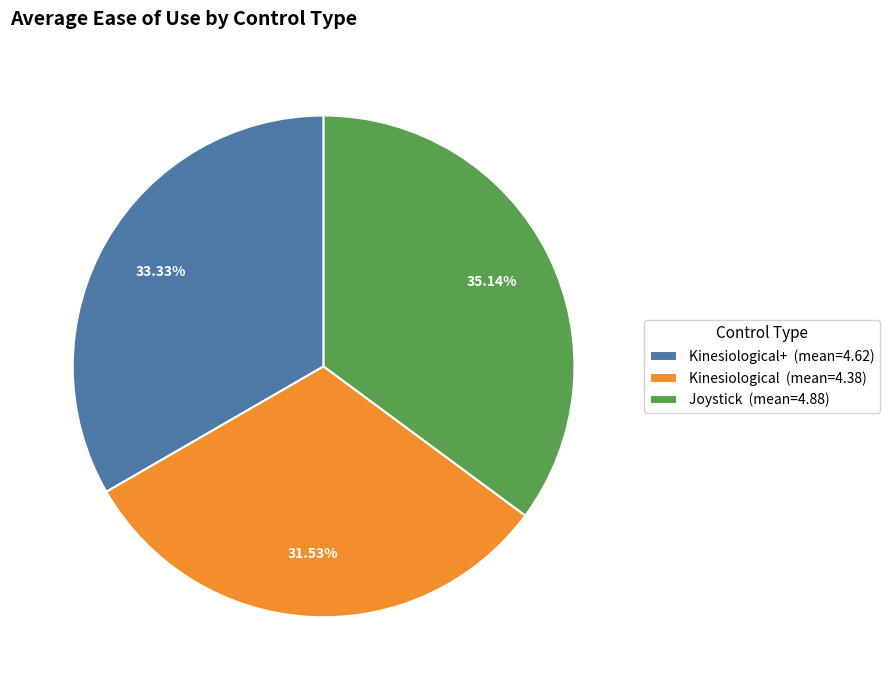

Between Joystick (mean=4.88) and Kinesiological (mean=4.38), which is larger?

Joystick (mean=4.88)